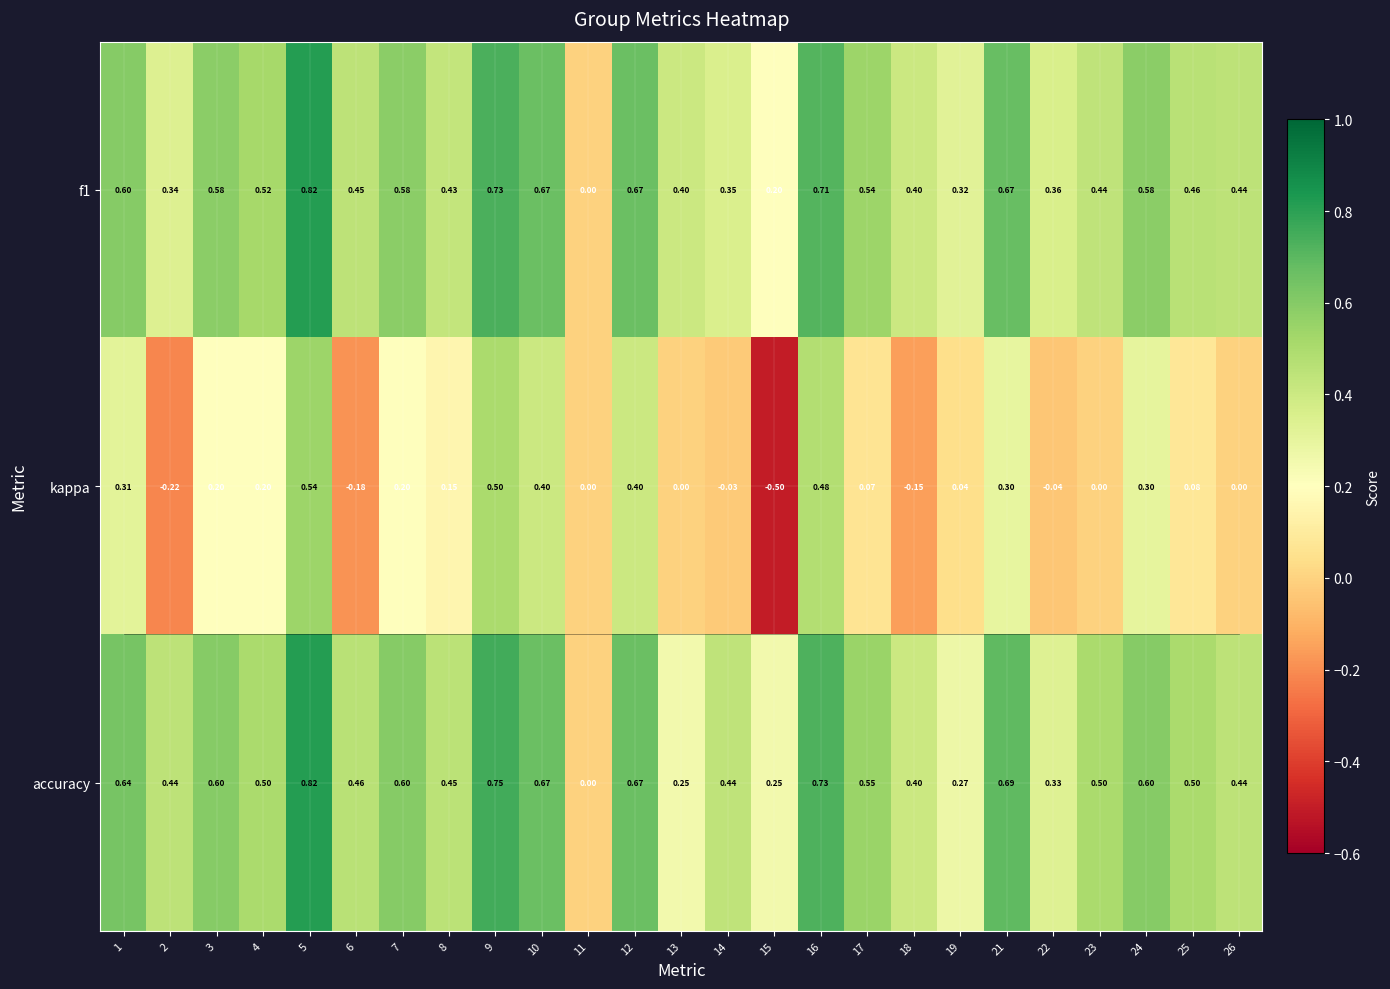

Between 21 and 25, which series saw the biggest shift?

kappa